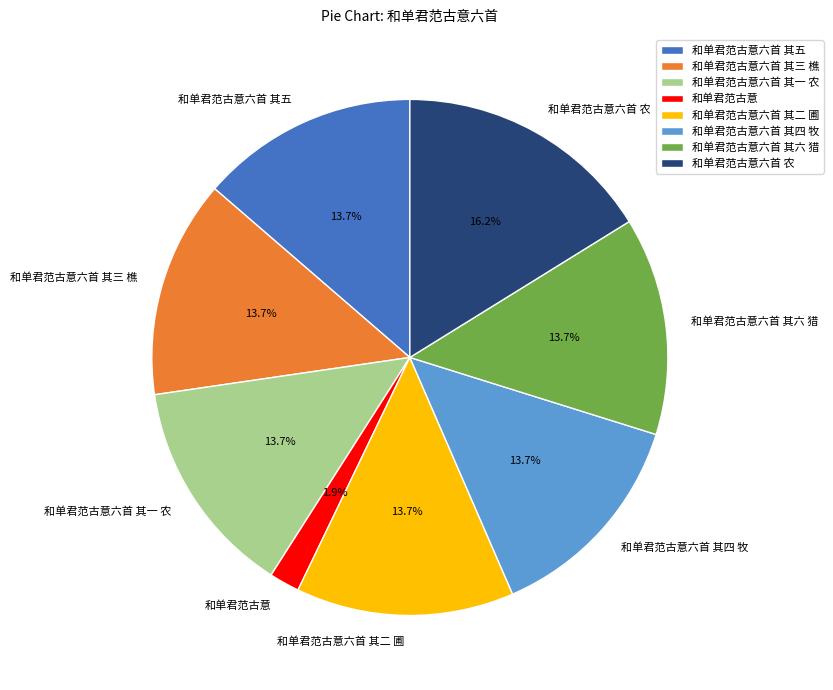

The 和单君范古意六首 其五 slice represents 14% of the pie. True or false?

True